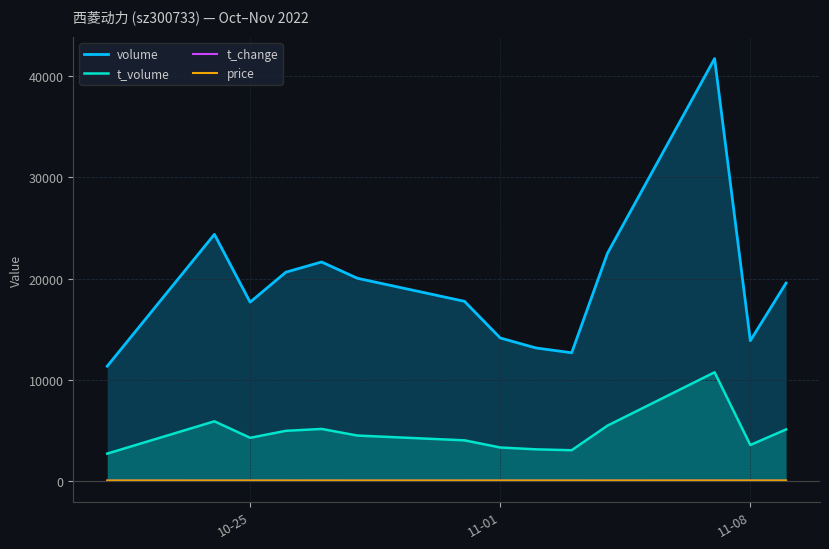

In volume, how many points are lower than both neighbors (excluding endpoints)?

3